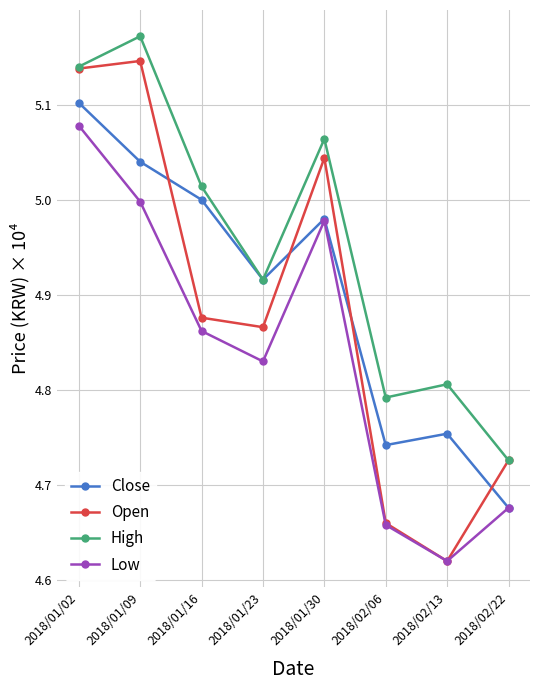

At which label is Open closest to 4?

2018/02/13